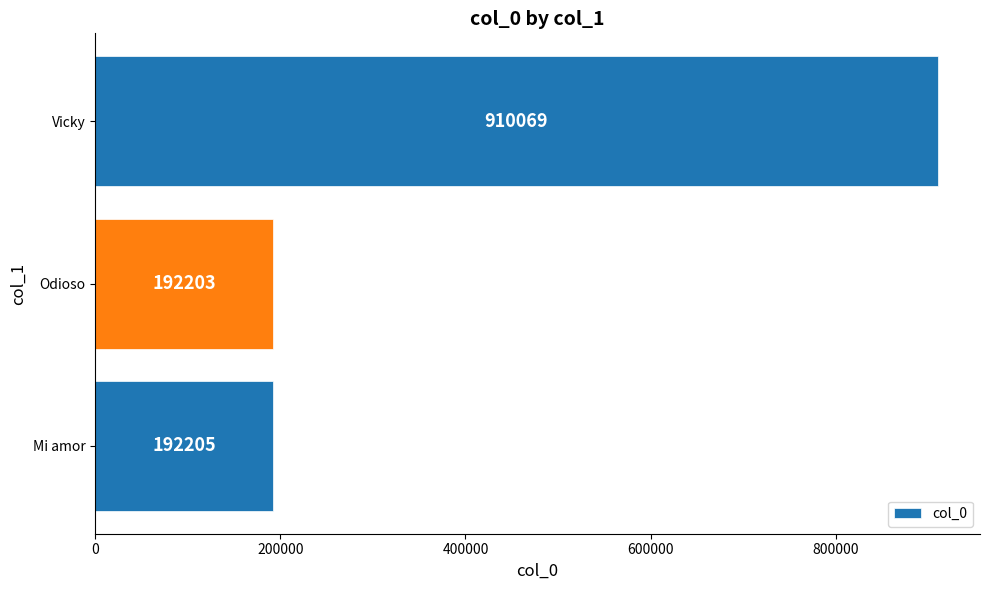

List the labels in order of value, largest first.

Vicky, Mi amor, Odioso